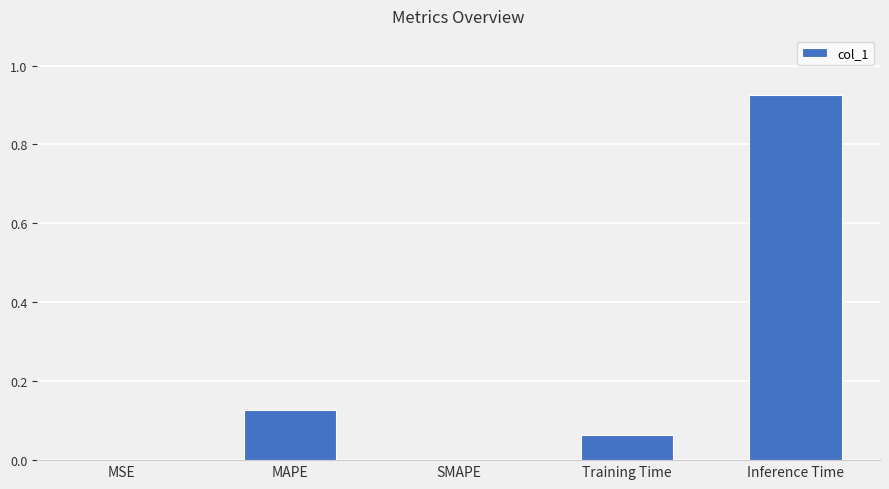

What is the change in value from SMAPE to Inference Time?

+0.9